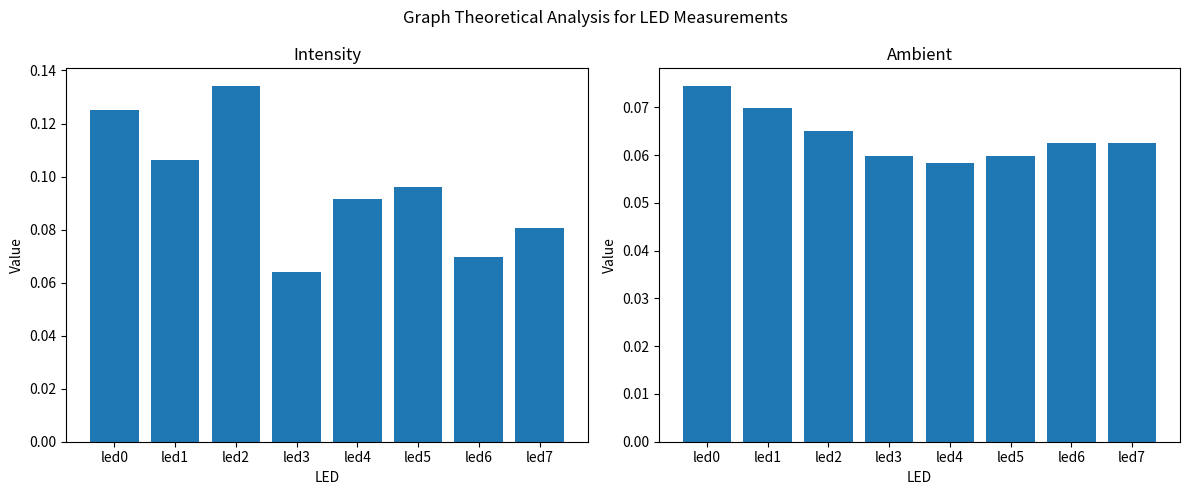

What is the value of the intensity bar at the 6th from the left?

0.1